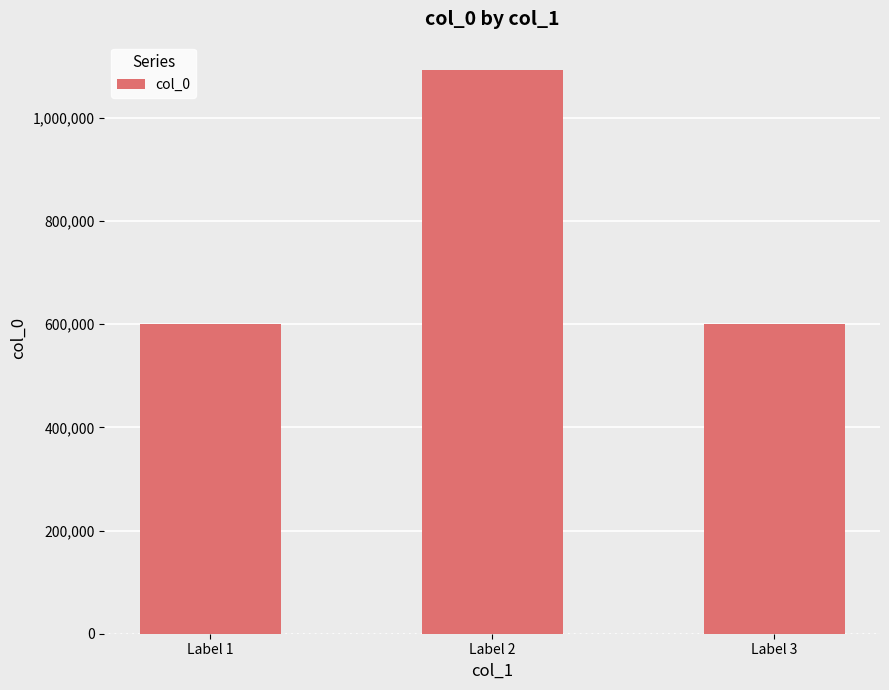

How many data points are less than 600374?

1